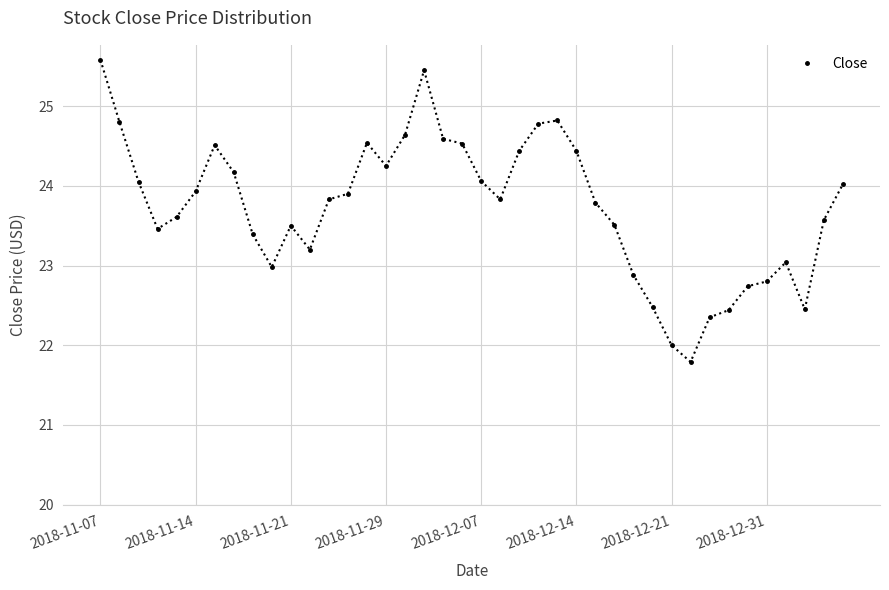

How many interior local peaks (higher than both neighbors) does the data have?

6